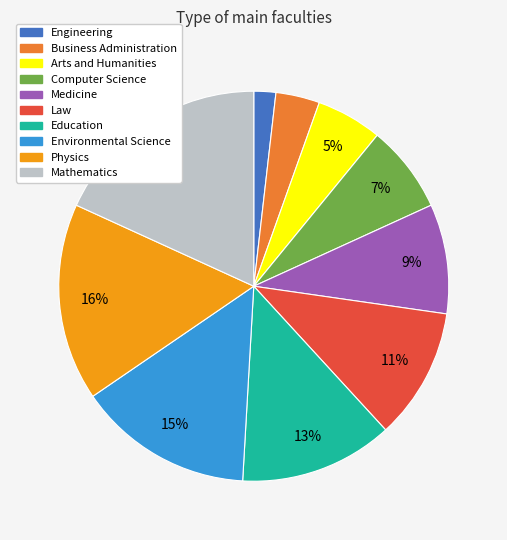

The Law slice represents 20% of the pie. True or false?

False